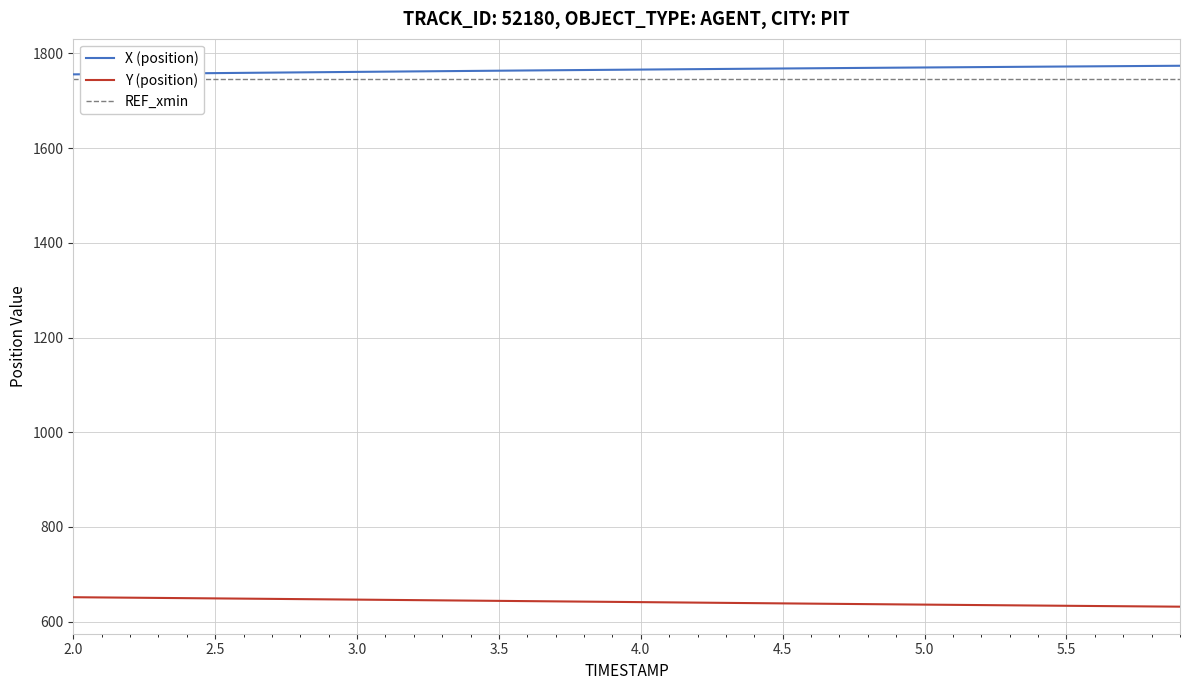

True or false: Y (position) and X (position) intersect in this chart.

False